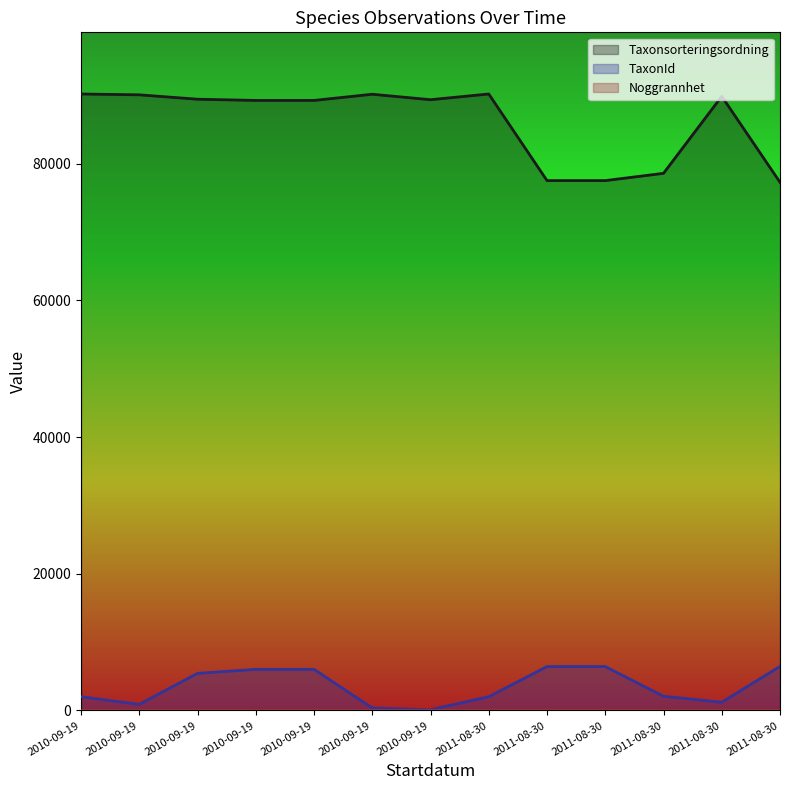

Reading left to right, list all the values displayed in this chart.

Taxonsorteringsordning: 90173	90051	89409	89232	89232	90137	89337	90174	77506	77506	78570	89832	77258
TaxonId: 2014	898	5432	6020	6020	366	112	2014	6425	6425	2081	1209	6446